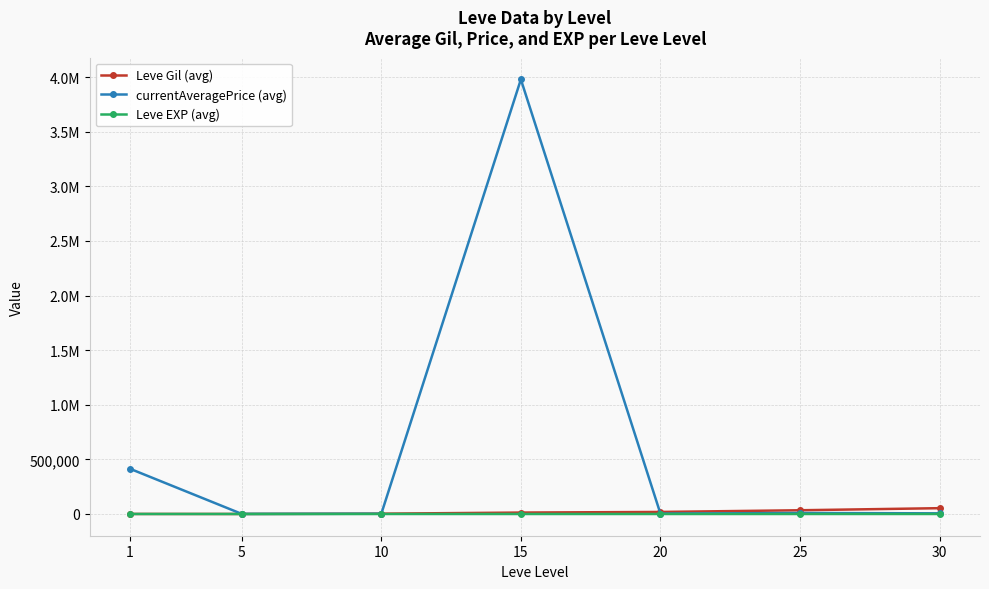

At which label is currentAveragePrice (avg) closest to 1990262?

1